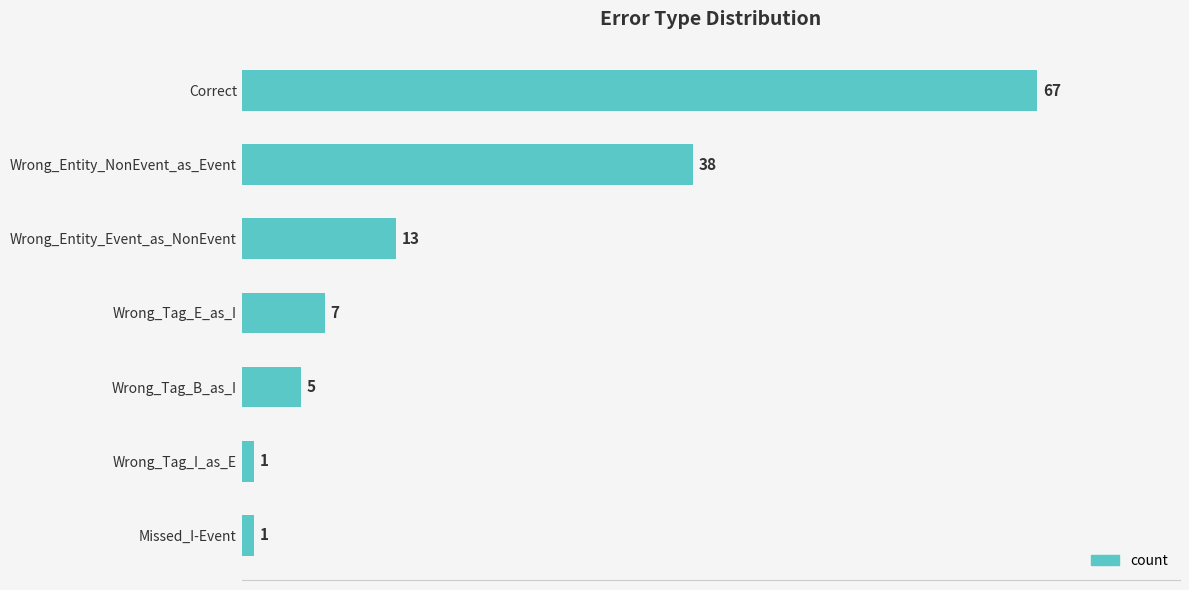

What is the difference between the maximum and minimum values?

66